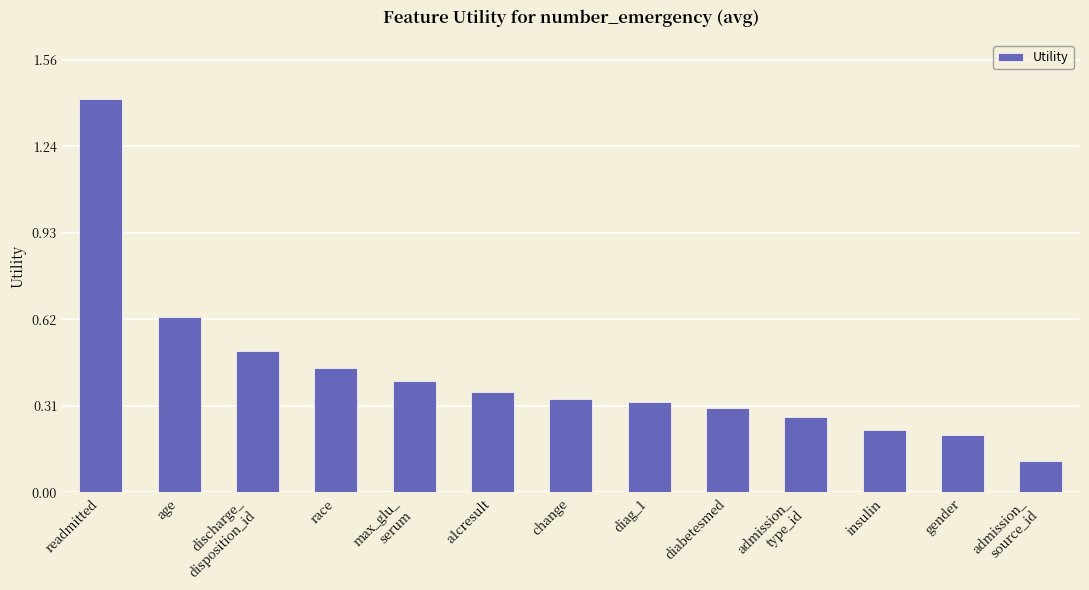

What is the difference between the second highest and minimum values?

0.5